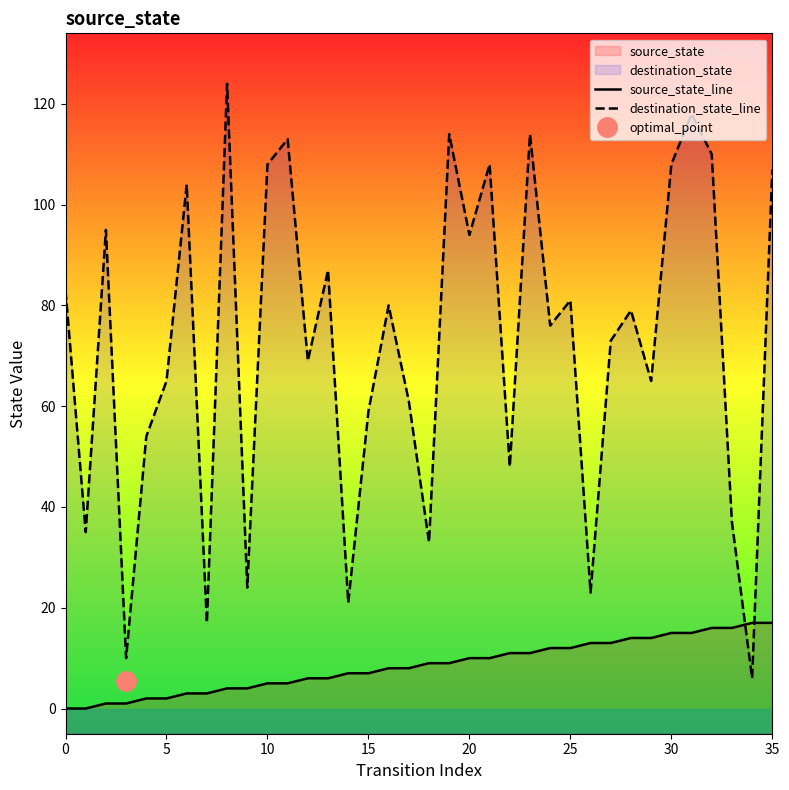

At which category is the sum across all series the highest?

31